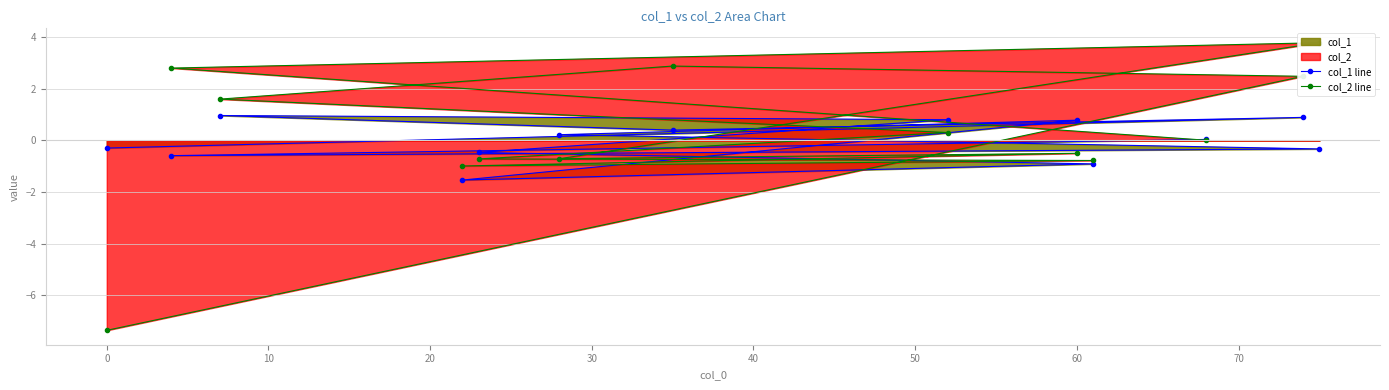

Which series has the largest range (max minus min)?

col_2 line